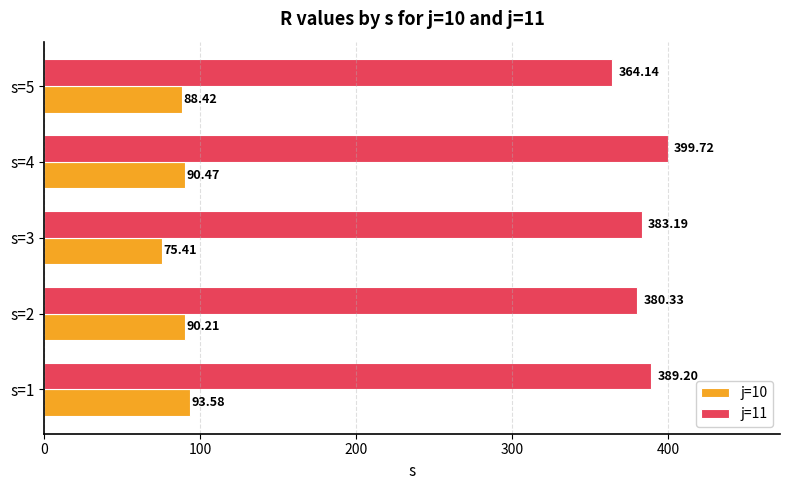

Rank the series by their maximum value, from lowest to highest.

j=10, j=11